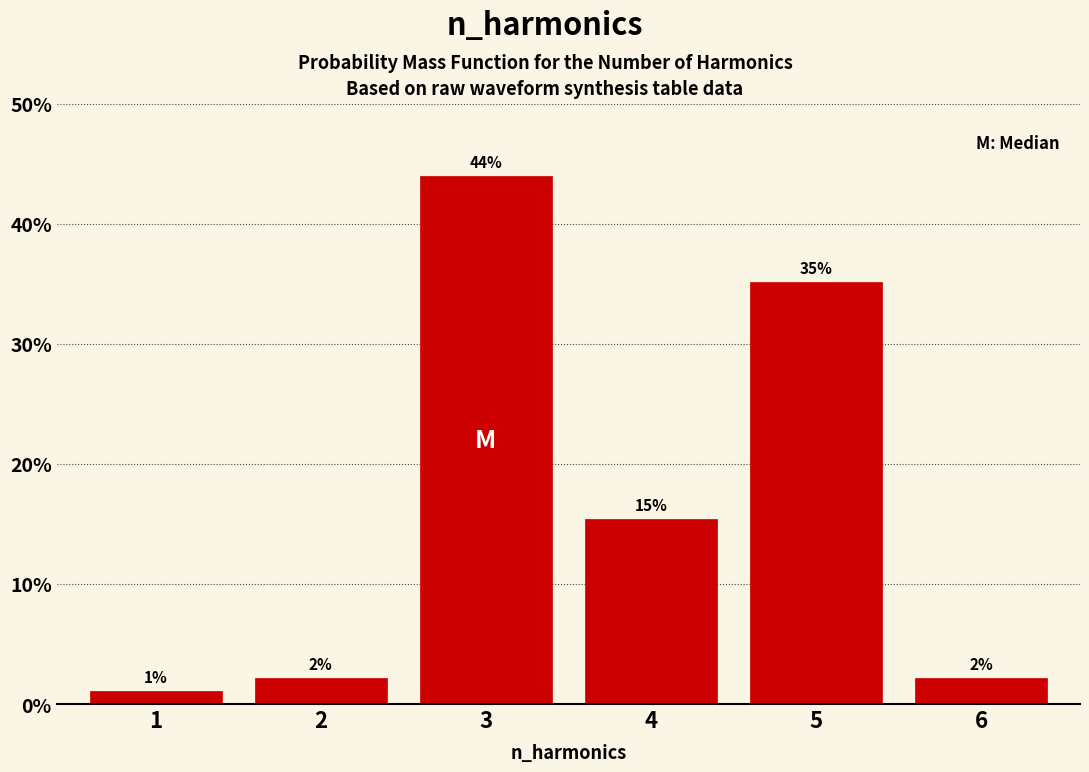

Are the bars horizontal?

No